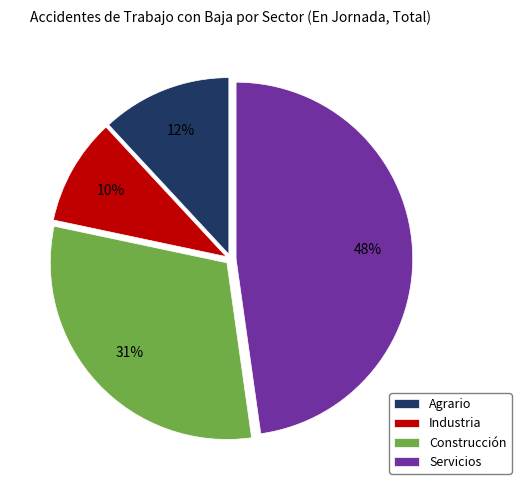

To the nearest percent, what is the difference between the largest and smallest slice percentages?

38%